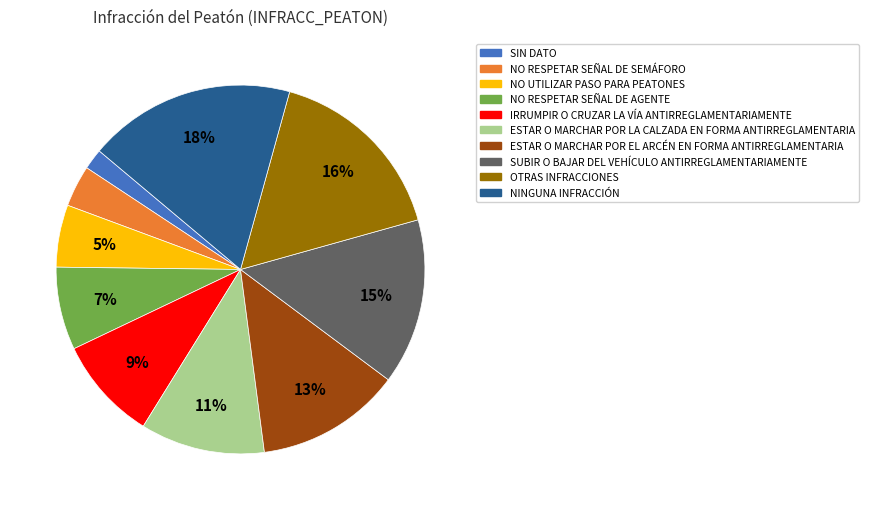

Which slice is the largest?

NINGUNA INFRACCIÓN